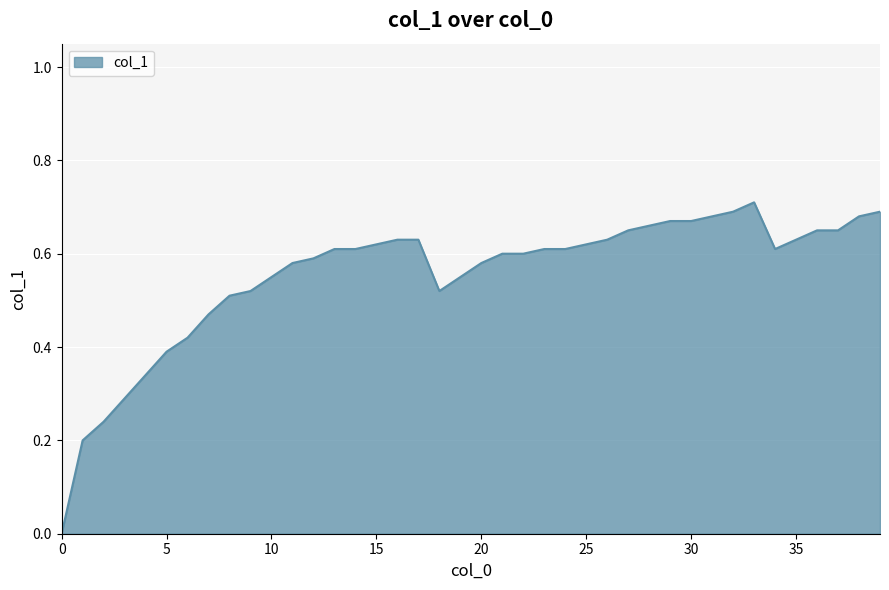

What is the sum of all values?

22.2